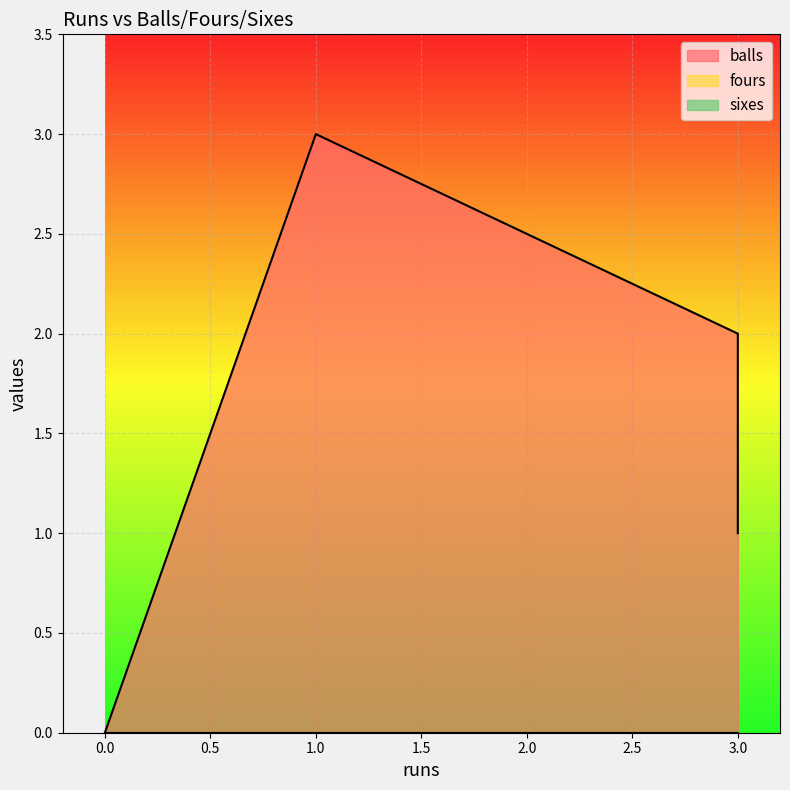

What is the spread (max minus min) of values at 3?

2